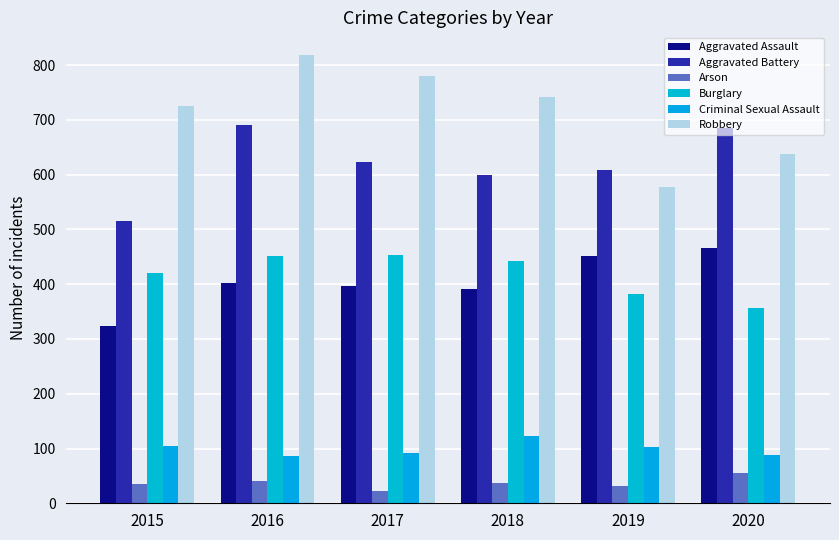

What is the difference between the highest and lowest values at 2018?

704